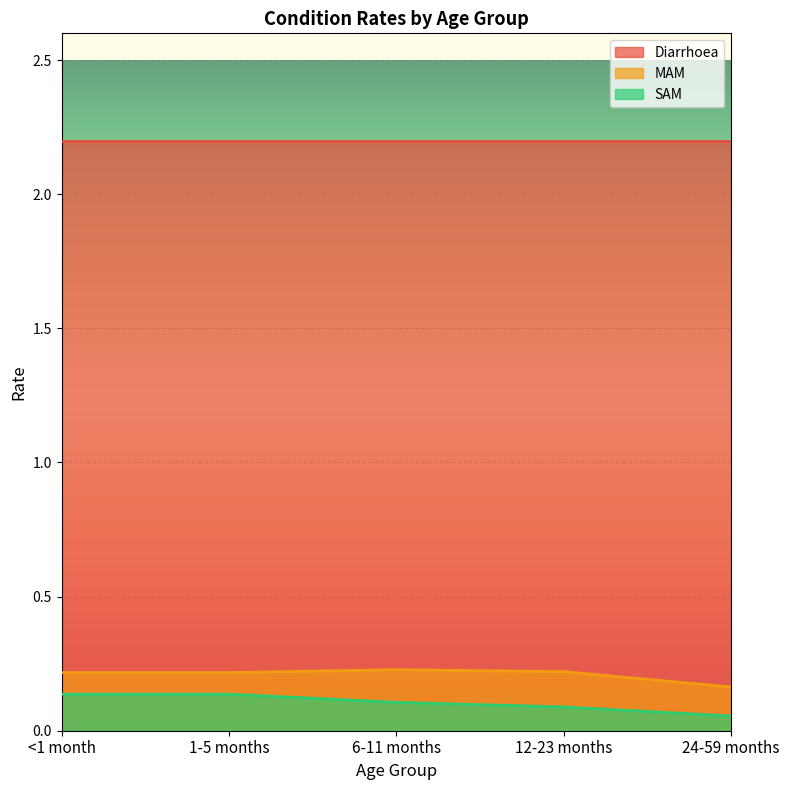

At which category is the sum across all series the highest?

<1 month